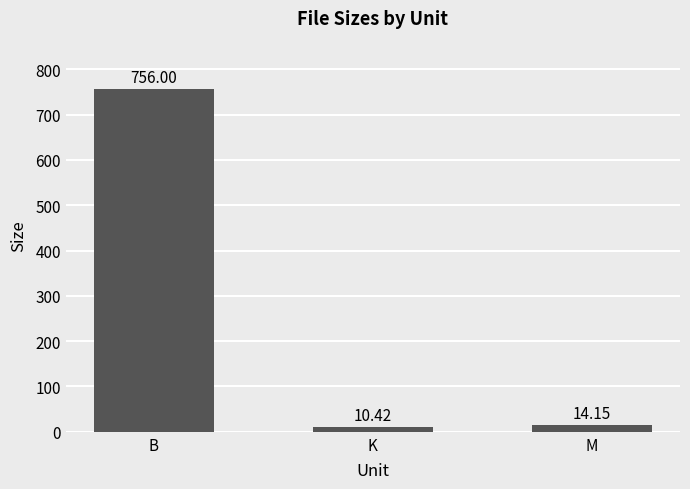

Where is the data nearest to the value 383?

M